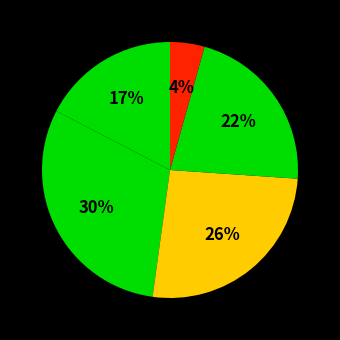

How many segments does this pie chart have?

5